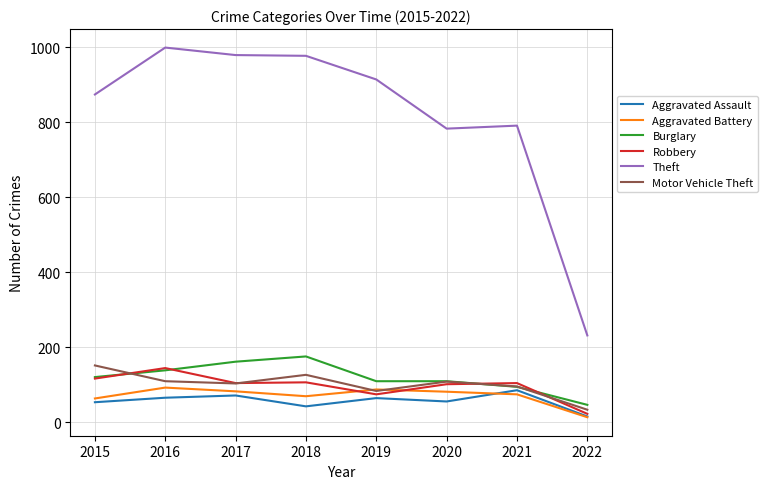

Count the number of data series in this chart.

6